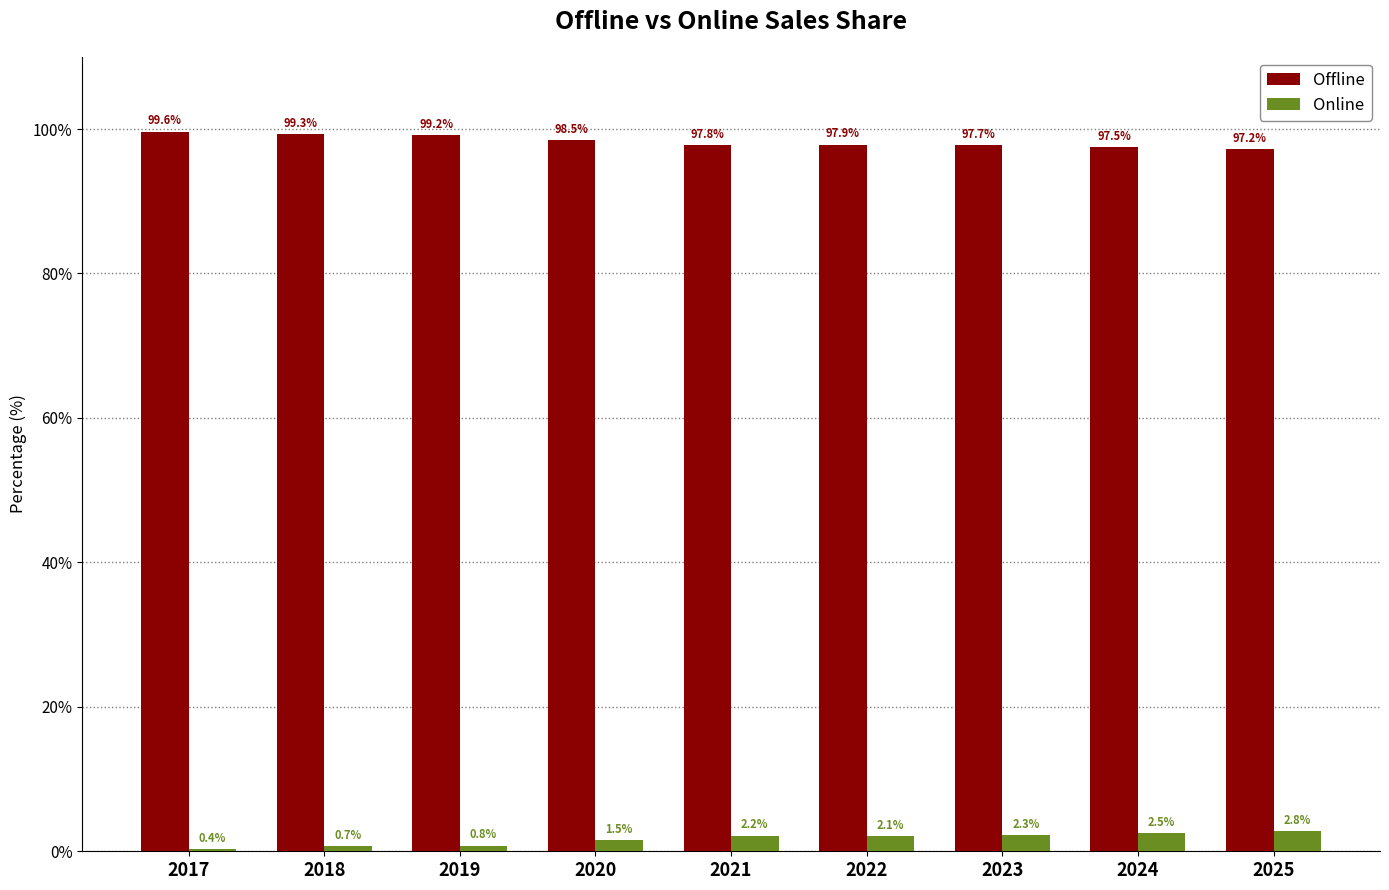

What is the value of the Online bar at the 1st from the left?

0.4